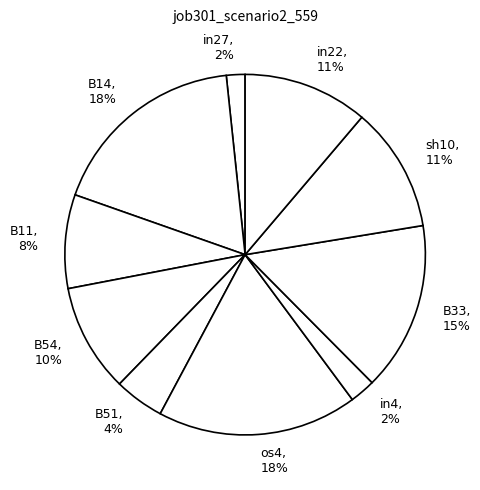

True or false: sh10 accounts for 1% of the total.

False